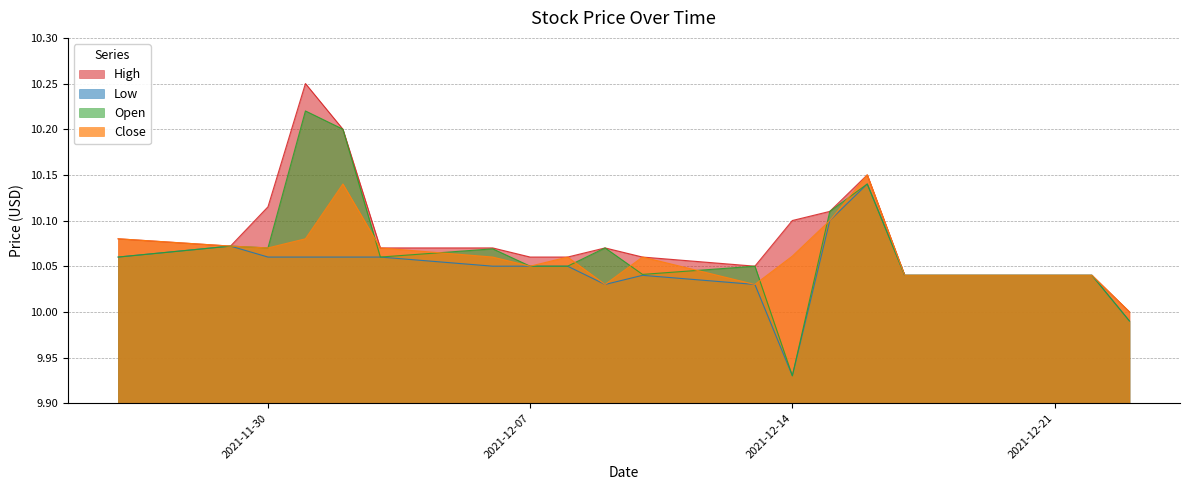

What is the value of the High point at the 3rd from the left?

10.1